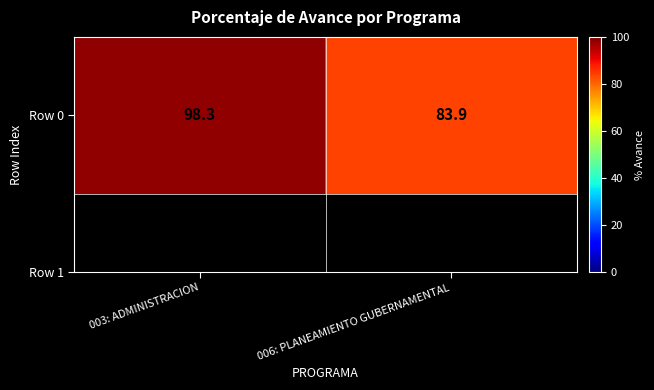

How many data points are above 98?

1